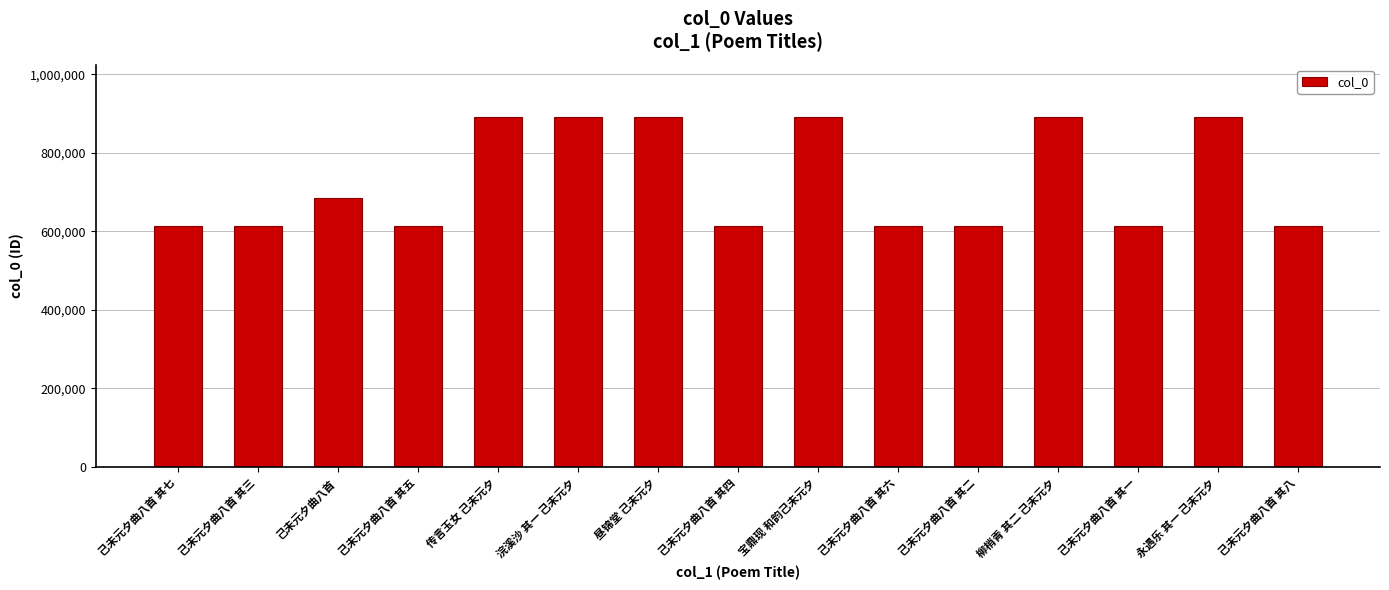

What is the greatest value displayed?

890863